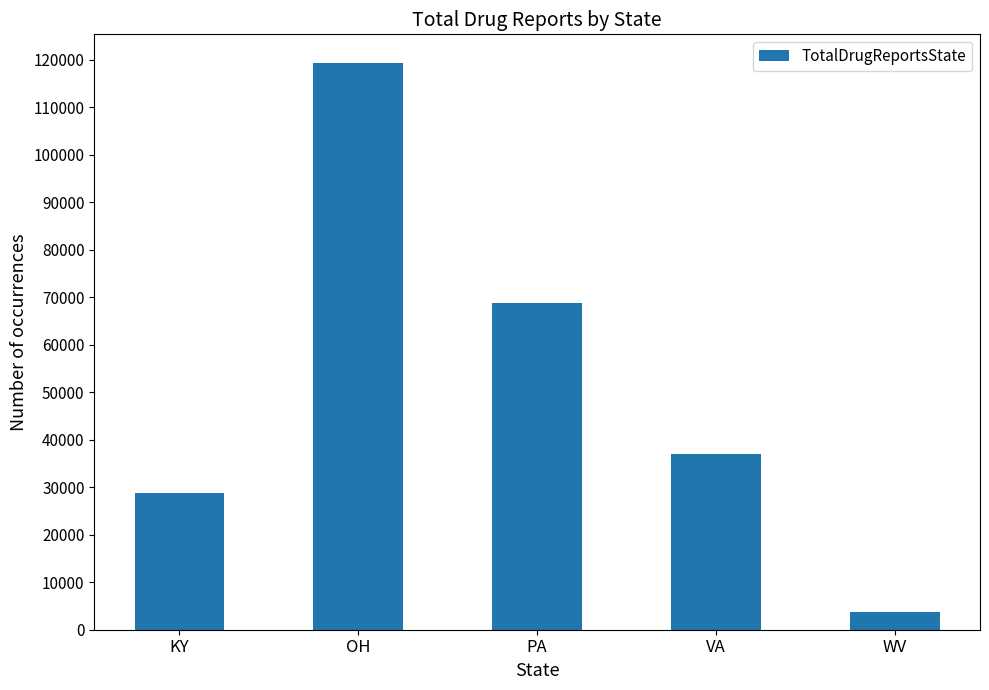

Are the bars grouped side by side (vs. stacked)?

No